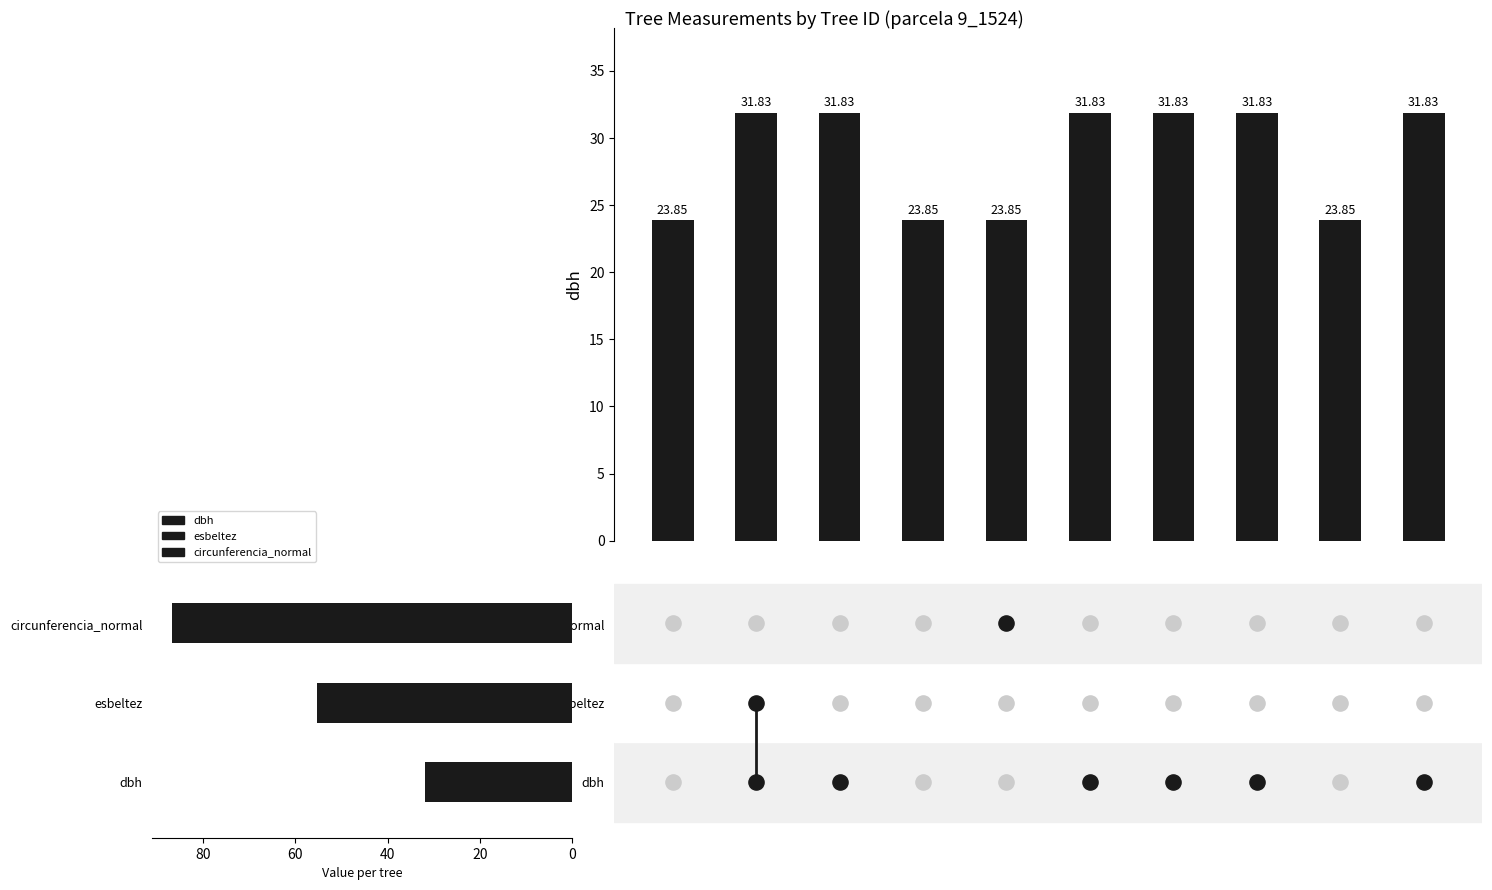

Approximately how many times larger is the value at 7 compared to 0?

1.3